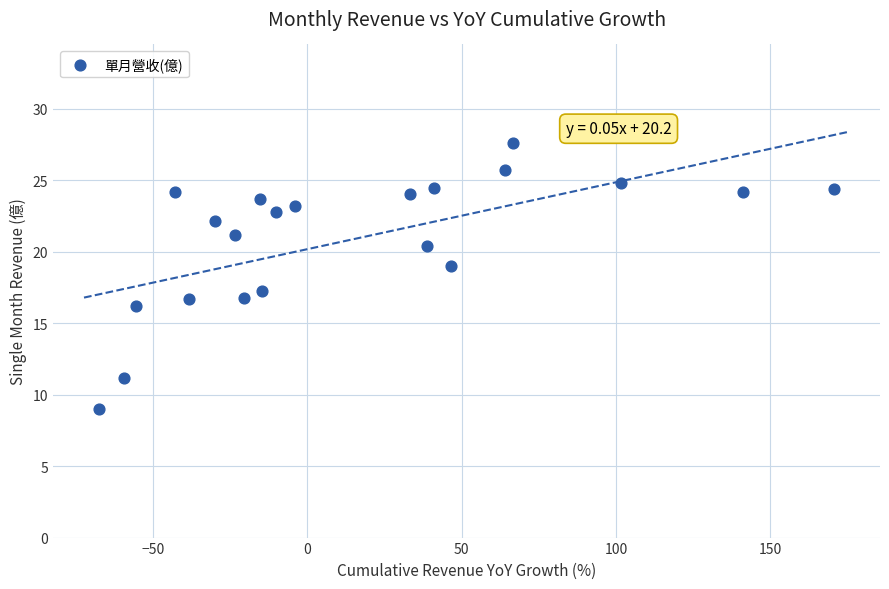

What is the range of Y values (max minus min)?

18.6